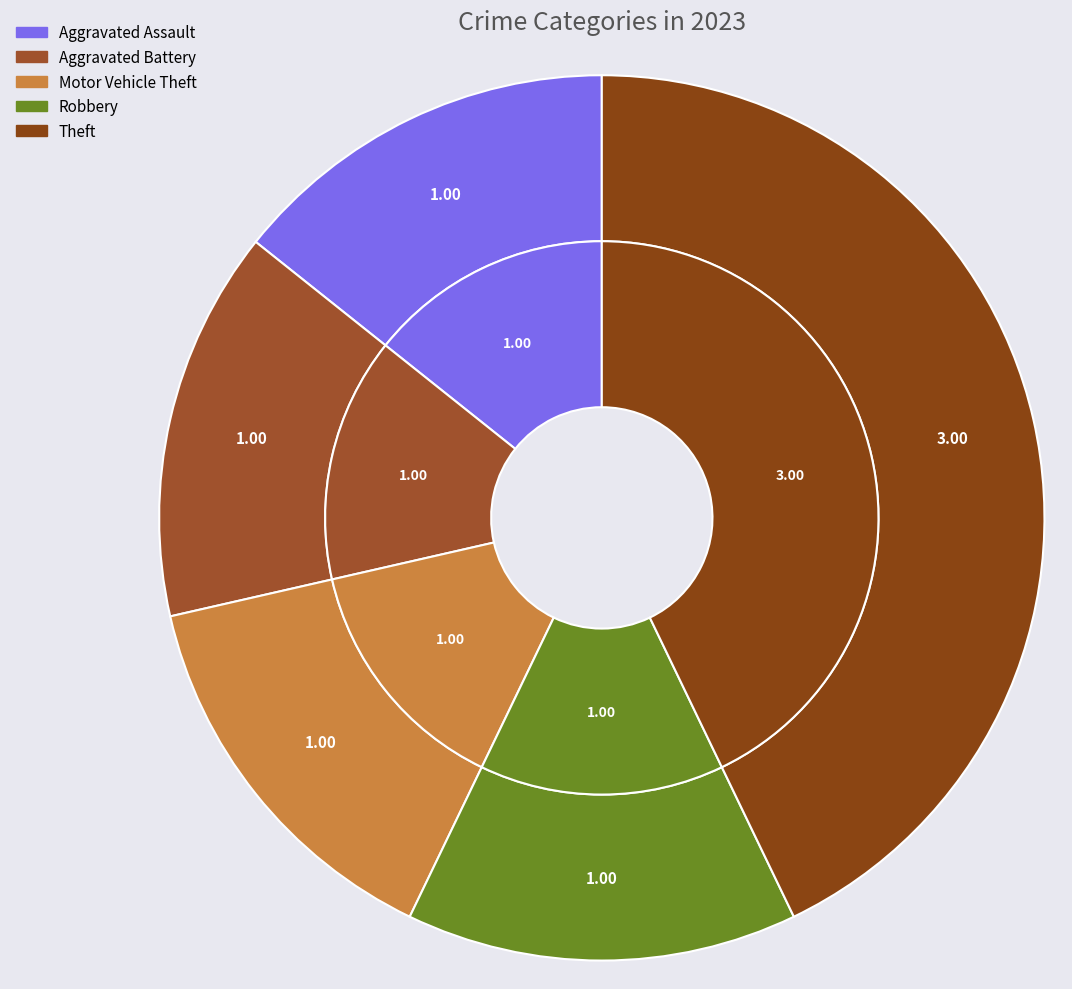

What is the largest slice in the pie chart?

Theft